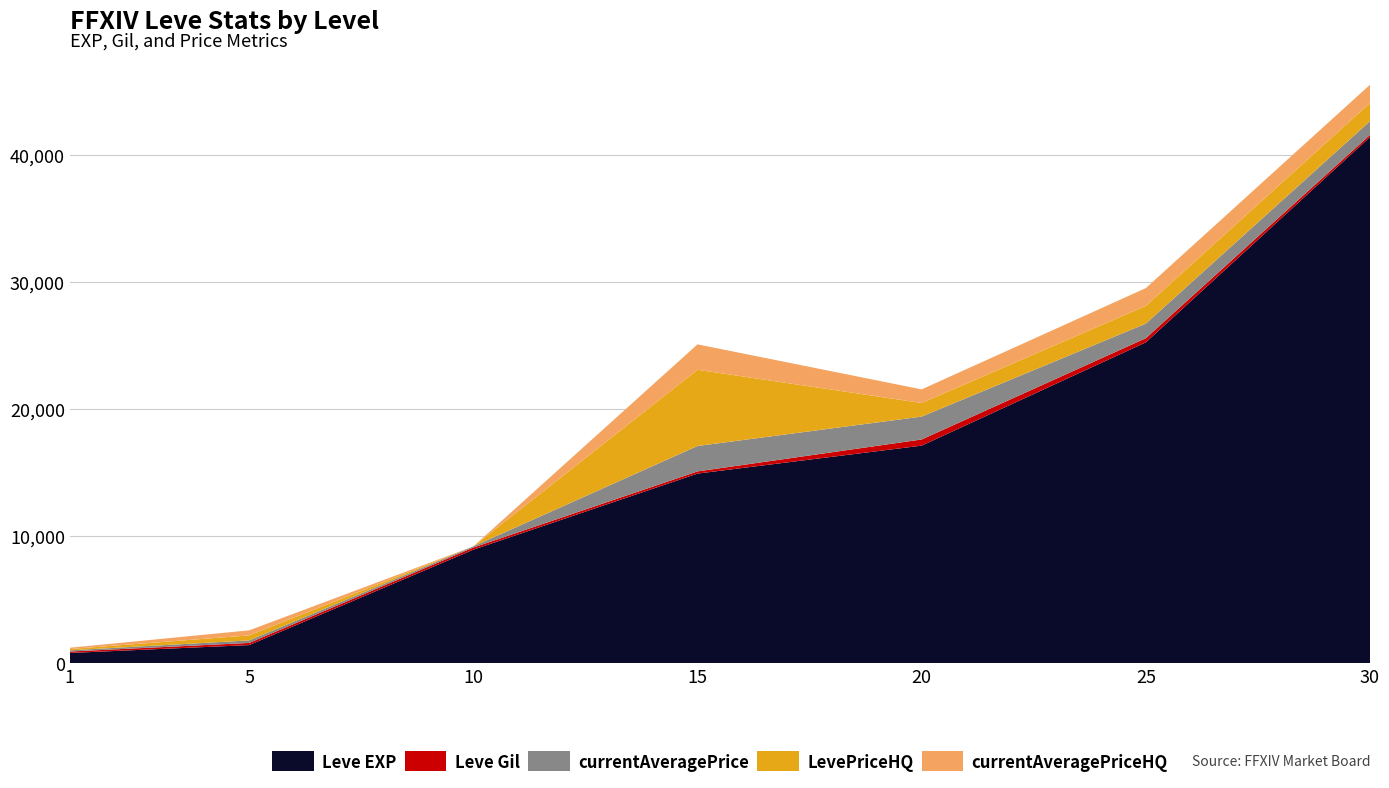

Reading right to left, extract all data points from this chart.

Leve EXP: 41410.0	25250.0	17120.0	14920.0	8930.0	1420.0	800.0
Leve Gil: 175.0	326.0	485.0	172.0	169.0	169.0	113.0
currentAveragePrice: 1076.7	1148.5	1801.2	2000.0	90.3	198.7	93.0
LevePriceHQ: 1433.3	1398.0	1071.2	6000.0	0.0	396.0	102.0
currentAveragePriceHQ: 1433.3	1398.0	1071.2	2000.0	0.0	396.0	102.0